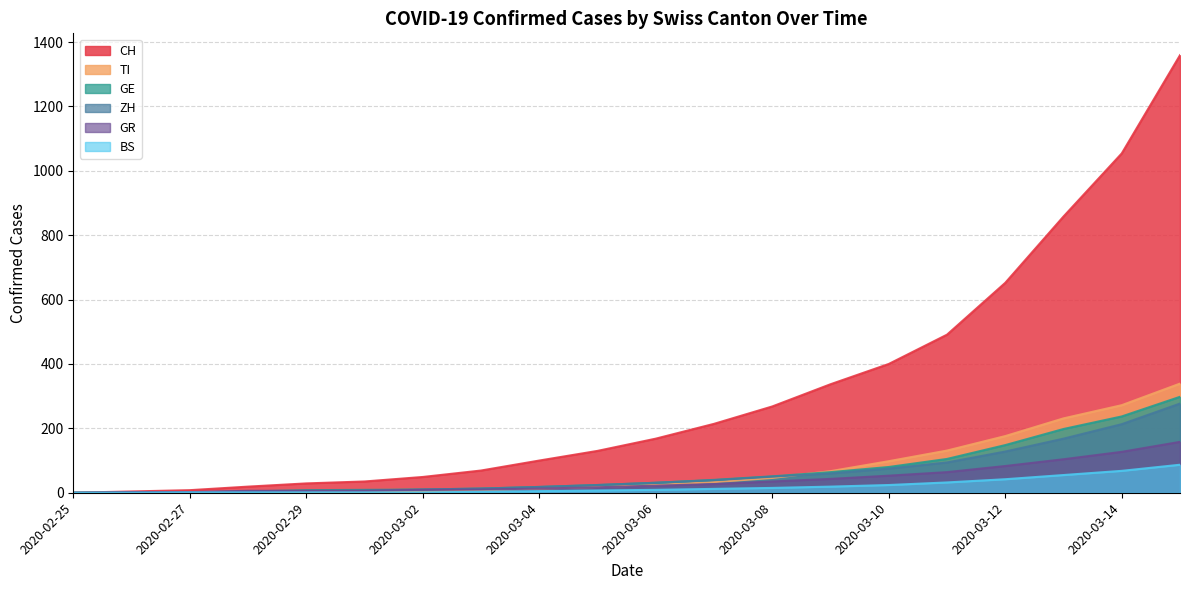

List the series in order of their peak value, lowest first.

BS, GR, ZH, GE, TI, CH